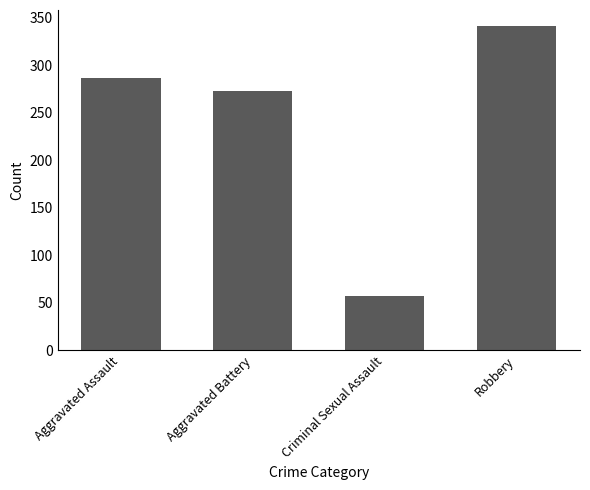

How many values are below 287?

2